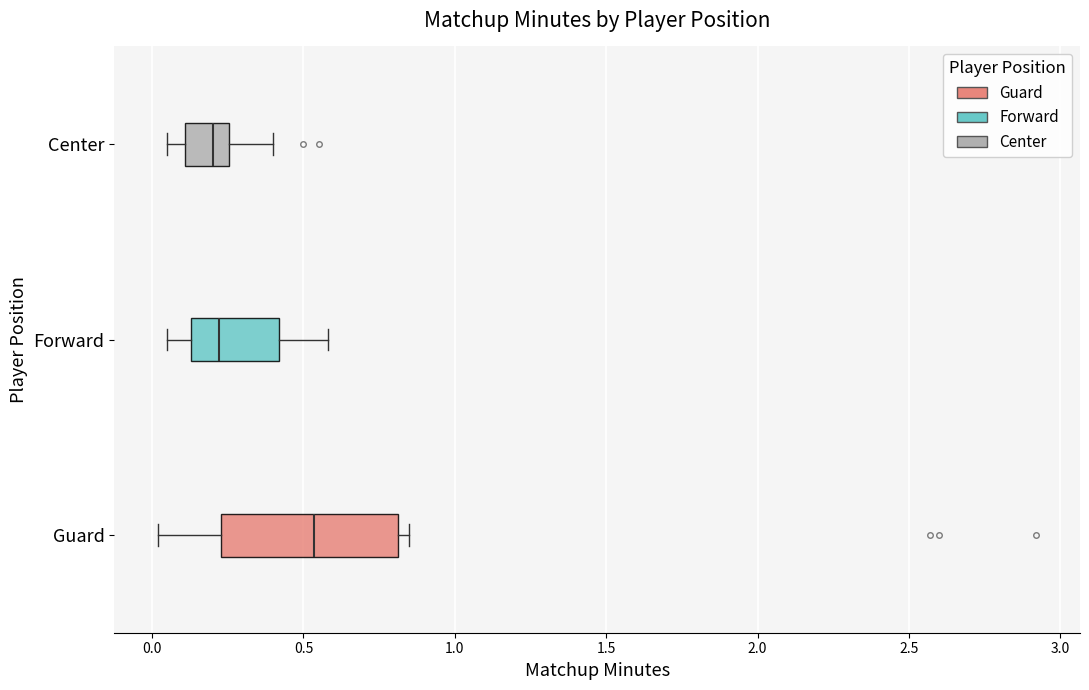

Where does the median line of the box for Center sit on the x-axis? The values are not printed on the chart, so give them approximately, as read against the axis.

0.20